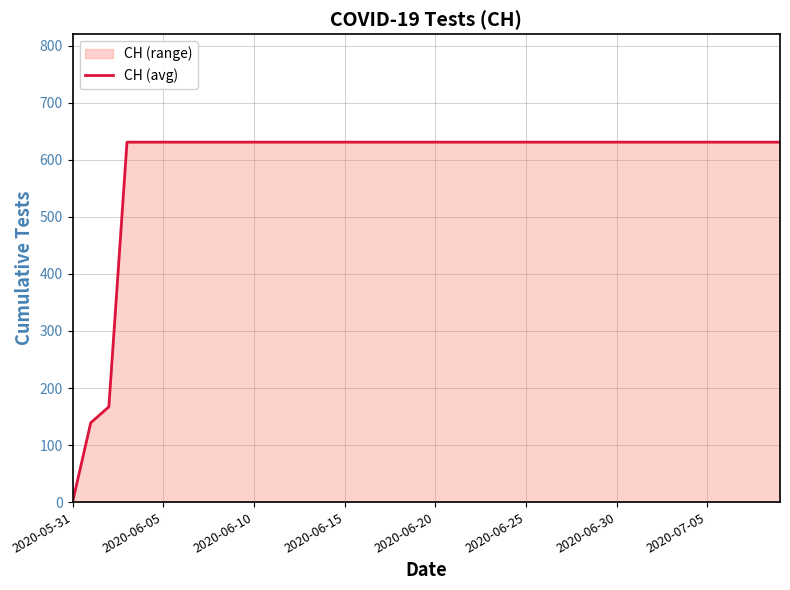

At which category does the chart reach its minimum across all series?

2020-05-31